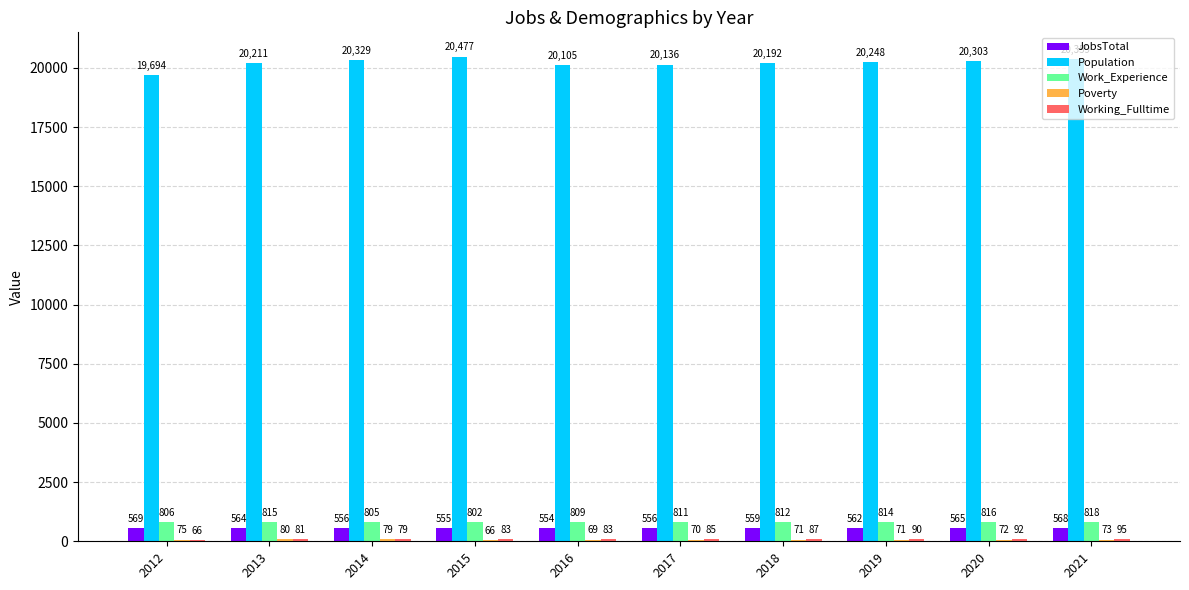

What is the sum of the JobsTotal values at 2020 and 2018?

1124